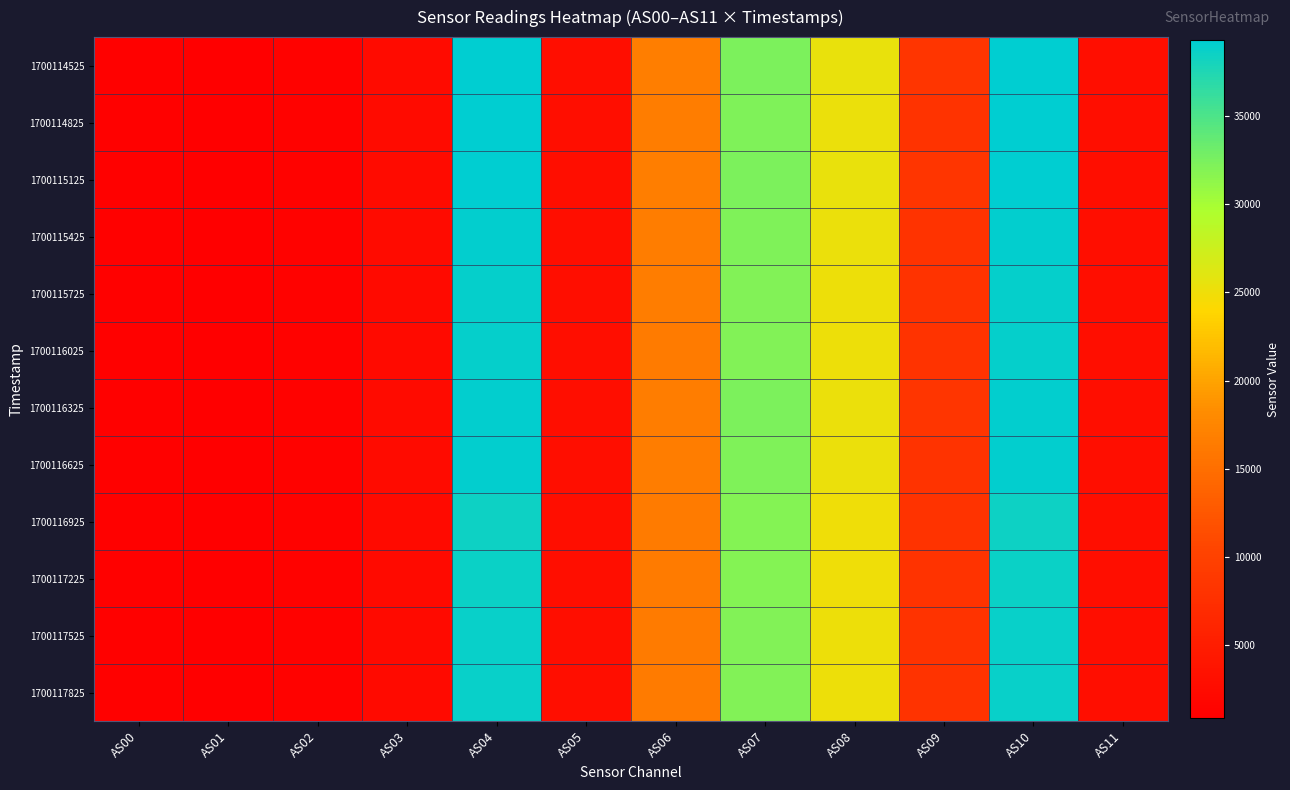

Which series has the largest range (max minus min)?

1700114525